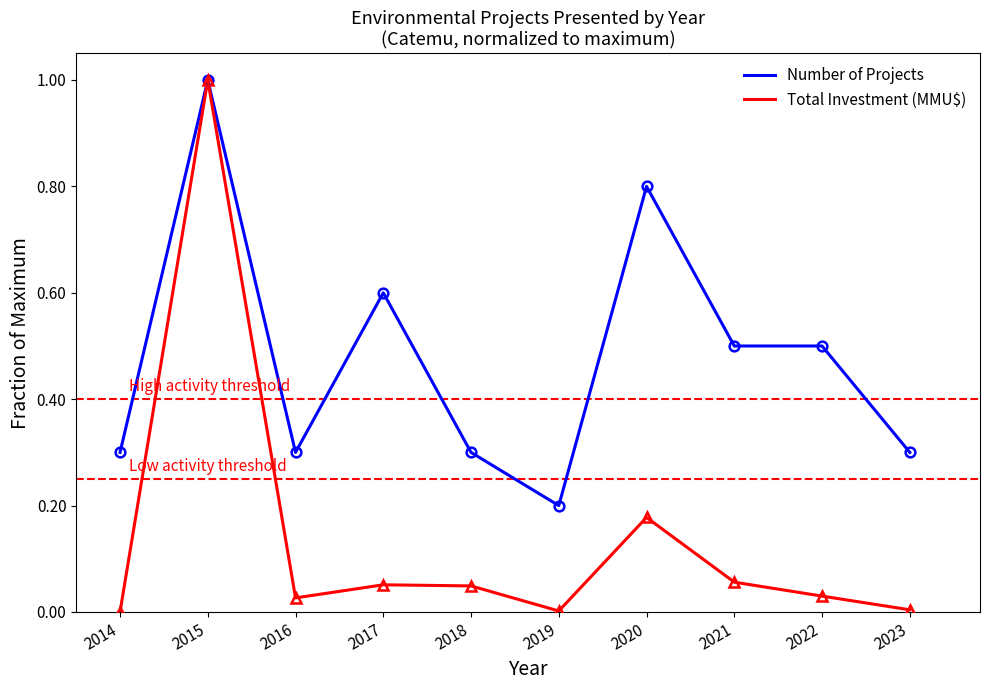

Which series has the largest range (max minus min)?

Total Investment (MMU$)